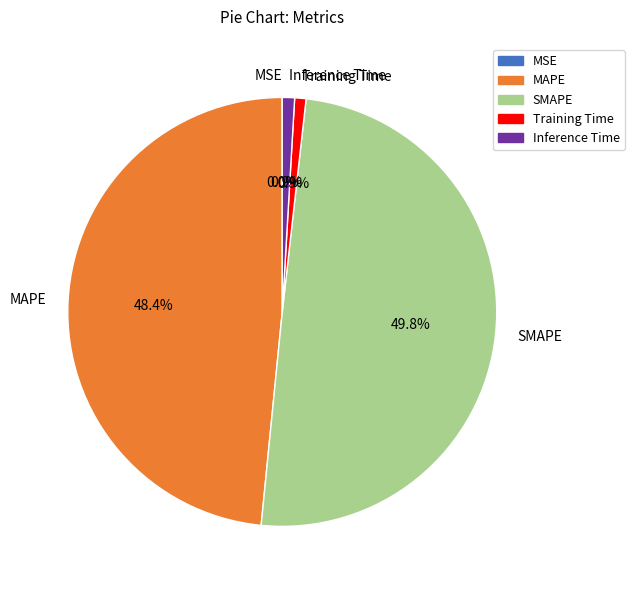

Which has a higher value, SMAPE or Training Time?

SMAPE